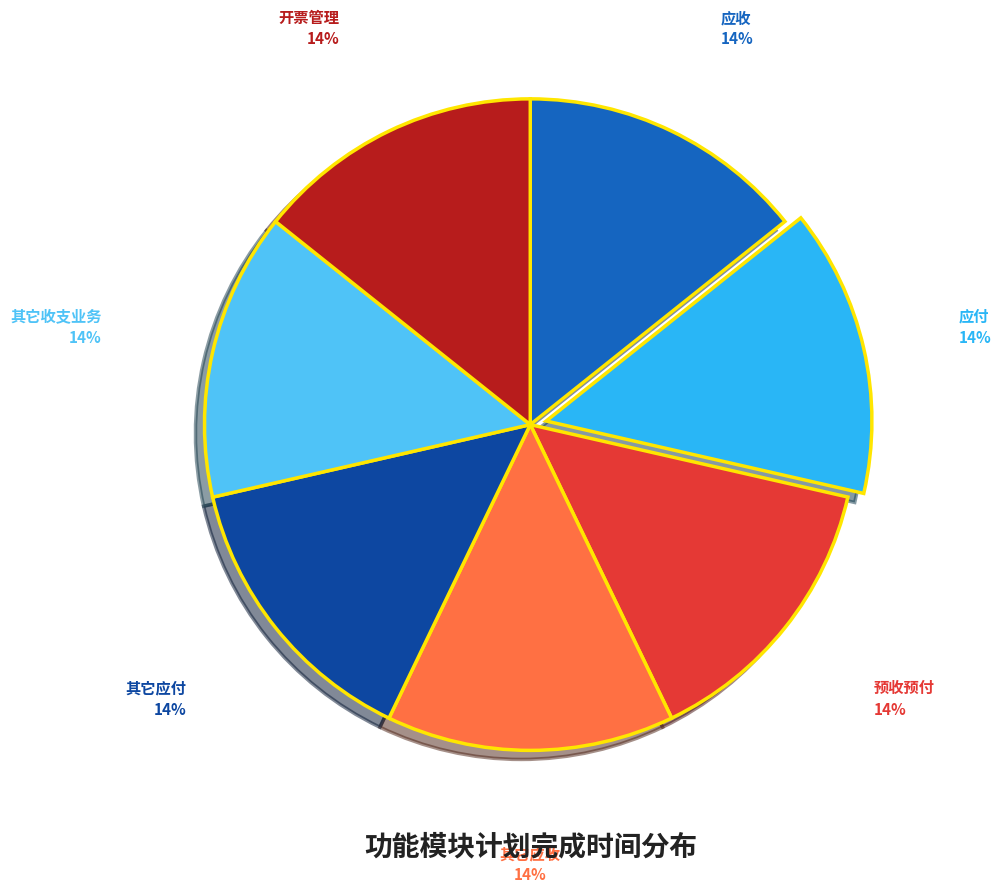

Does any single category account for the majority?

No